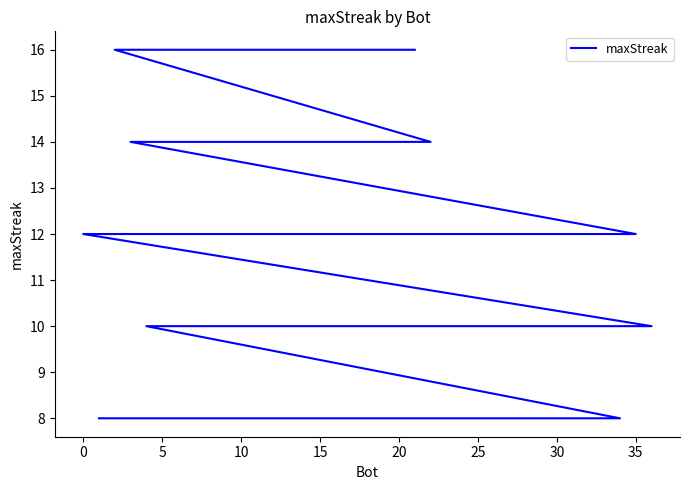

What is the value of the 21st point from the left?

16